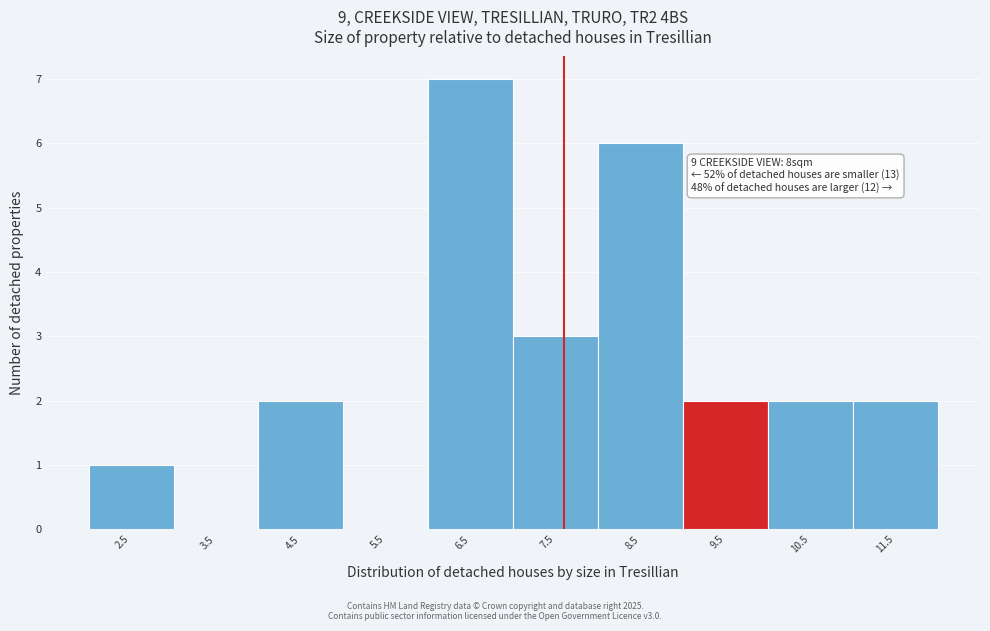

Reading left to right, list all the values displayed in this chart.

2.5=1	3.5=0	4.5=2	5.5=0	6.5=7	7.5=3	8.5=6	9.5=2	10.5=2	11.5=2